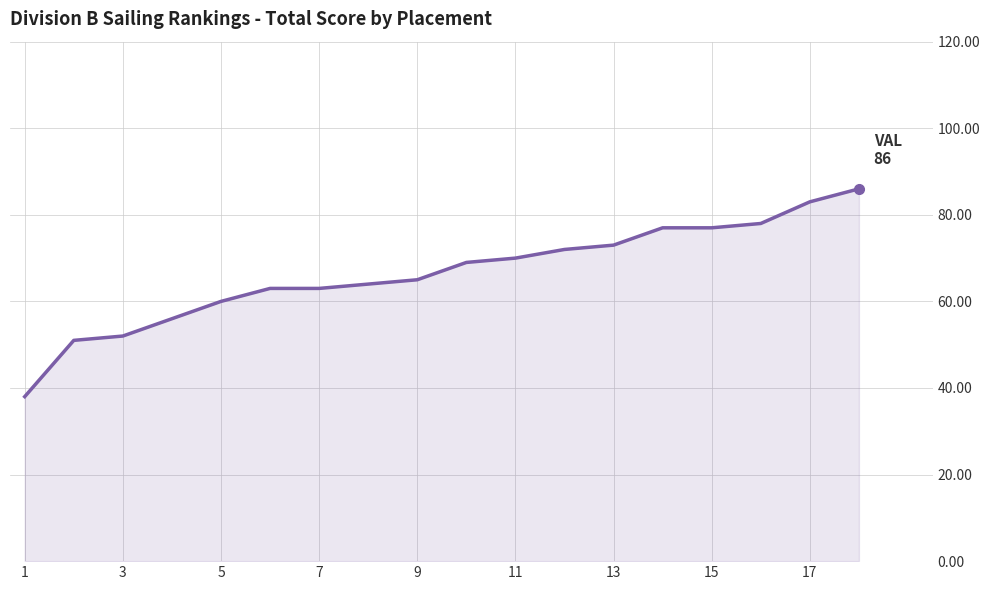

What is the minimum value shown in the chart?

38